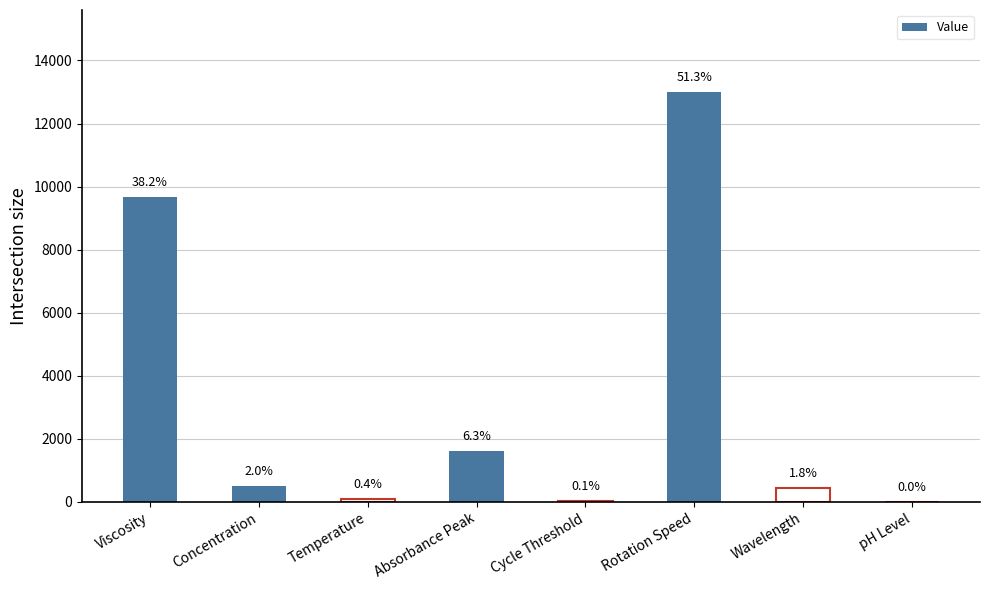

What is the difference between the maximum and minimum values?

12994.5